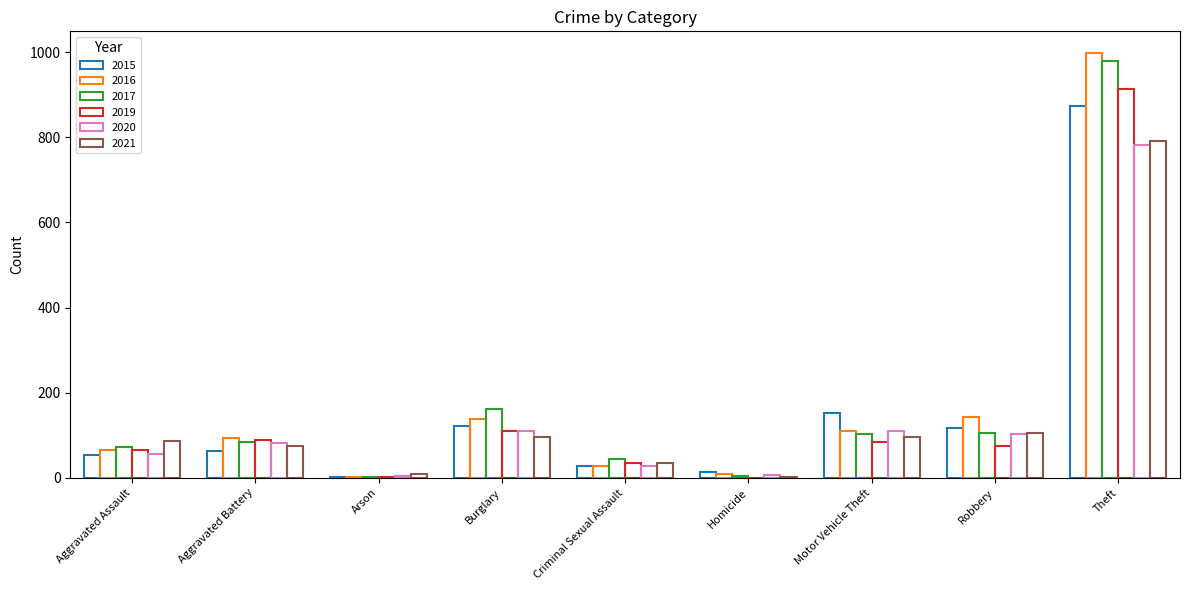

How many series are shown in this chart?

6